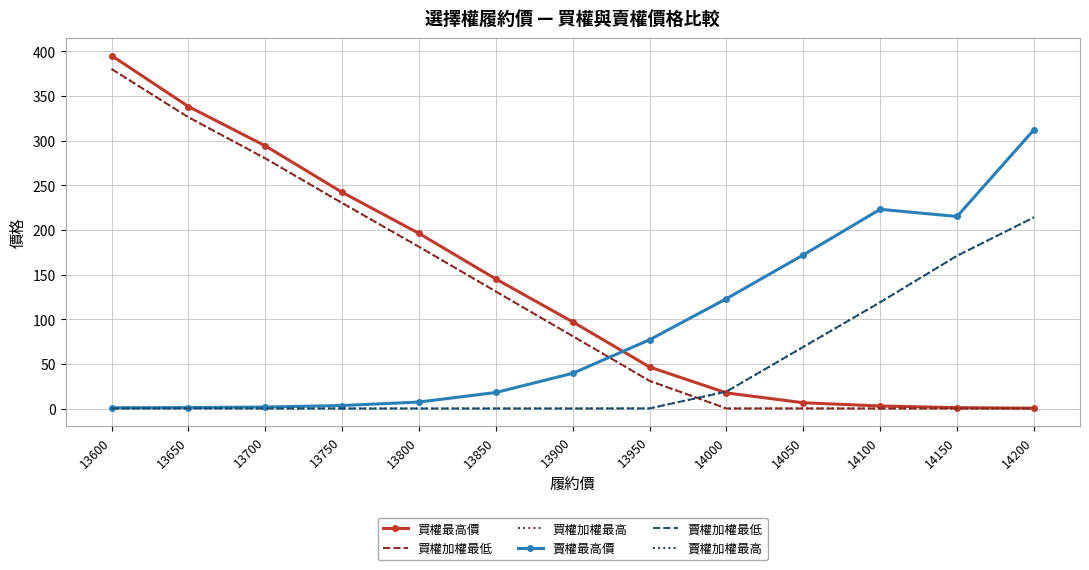

What is the value of the 賣權最高價 point at the 5th from the left?

7.3